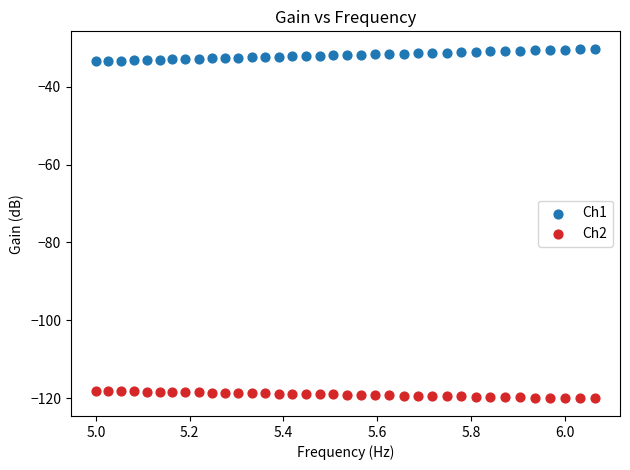

Which series contains the highest Y value?

Ch1